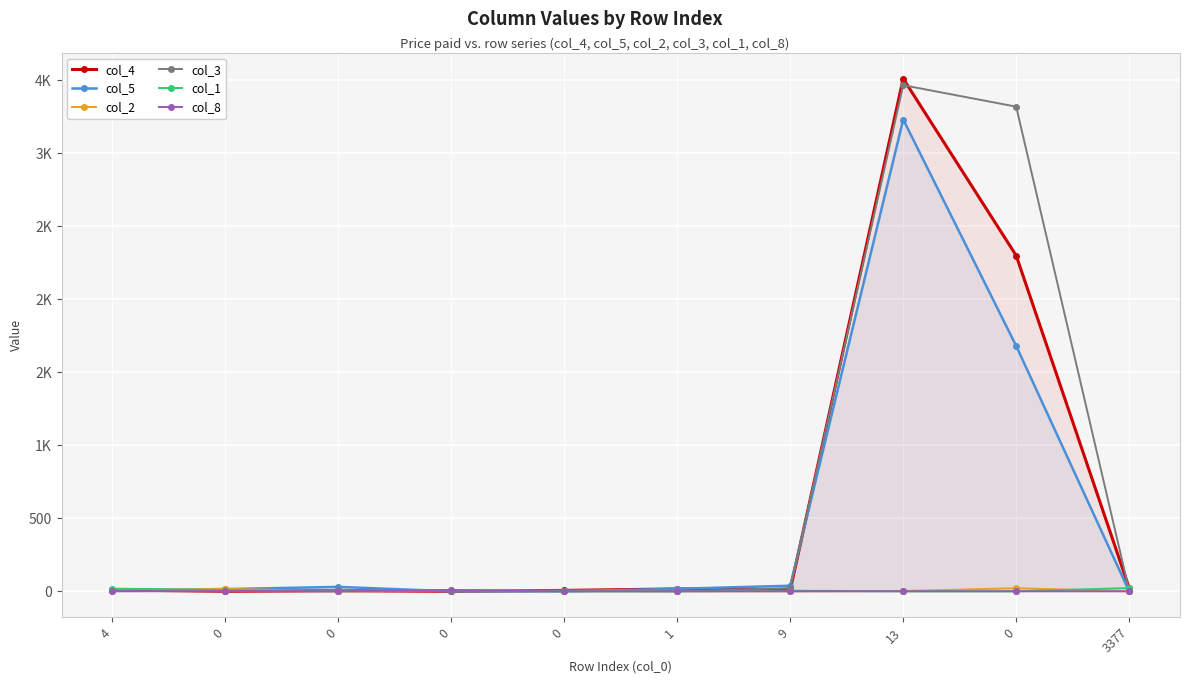

How many interior local peaks does the col_3 series have?

2